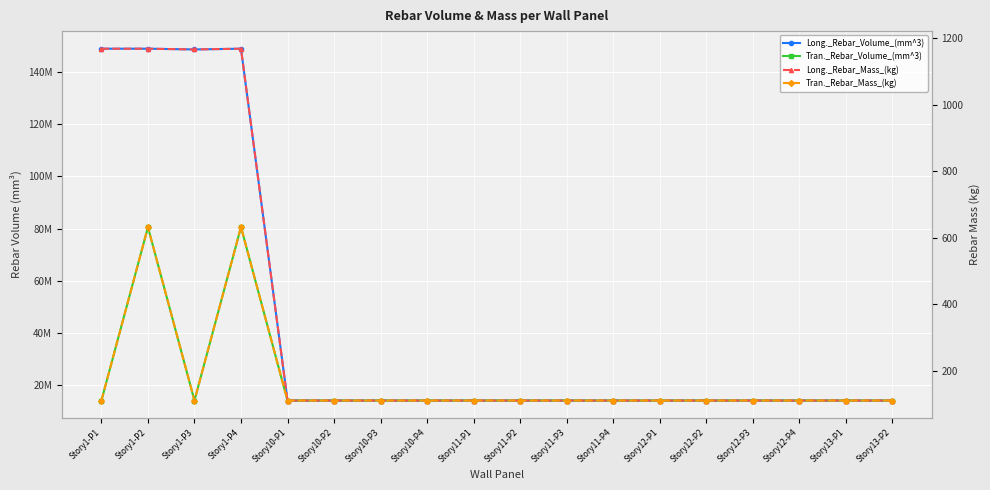

What is the difference between the second highest and minimum values in the Tran._Rebar_Volume_(mm^3) series?

66353112.0